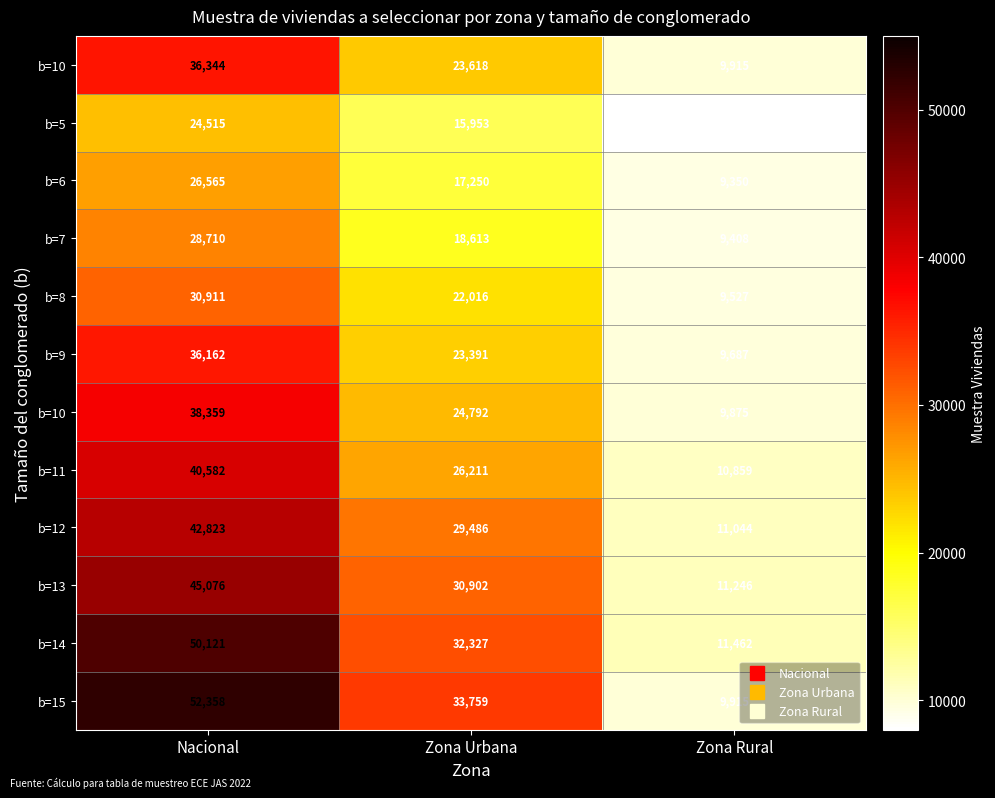

What is the greatest value displayed?

52358.1